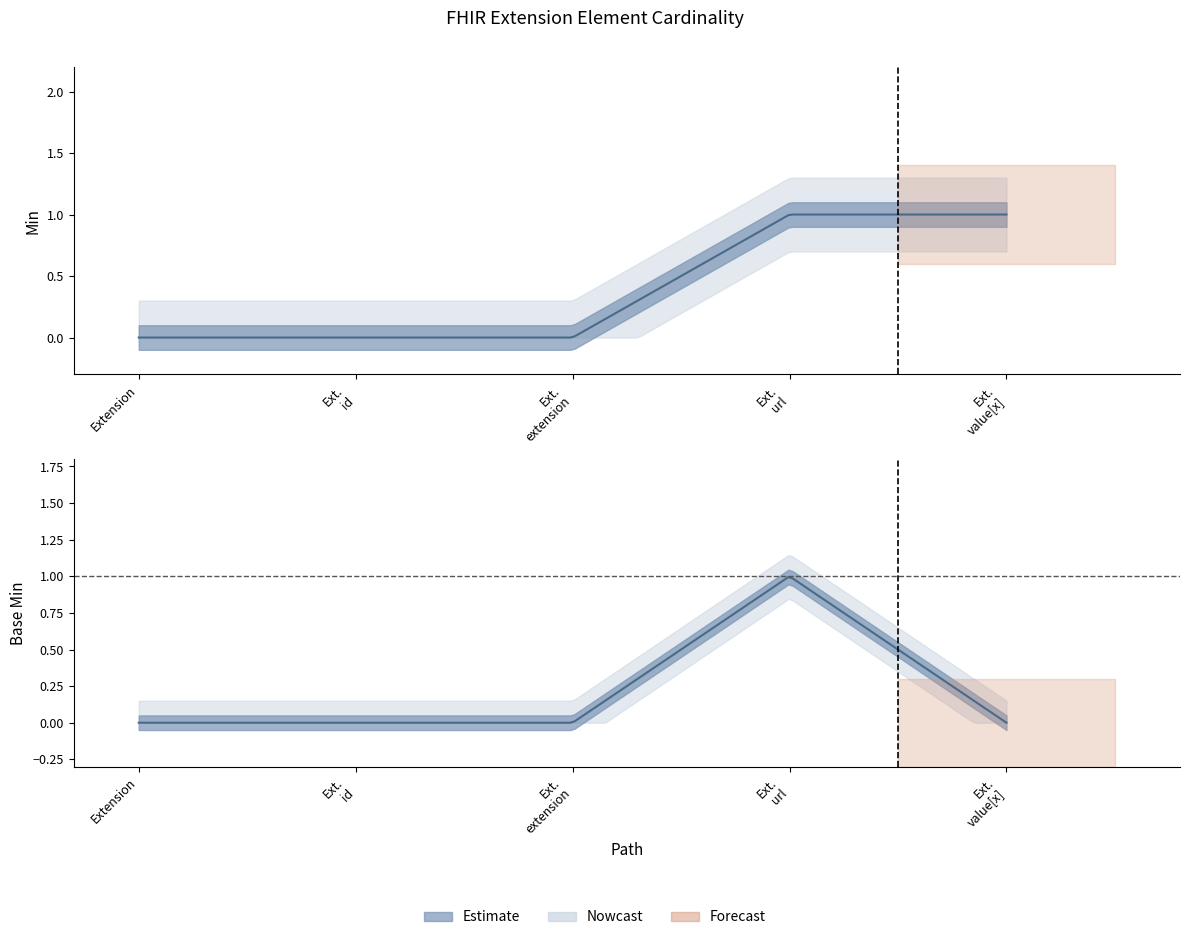

How many interior local peaks does the Base Min series have?

1